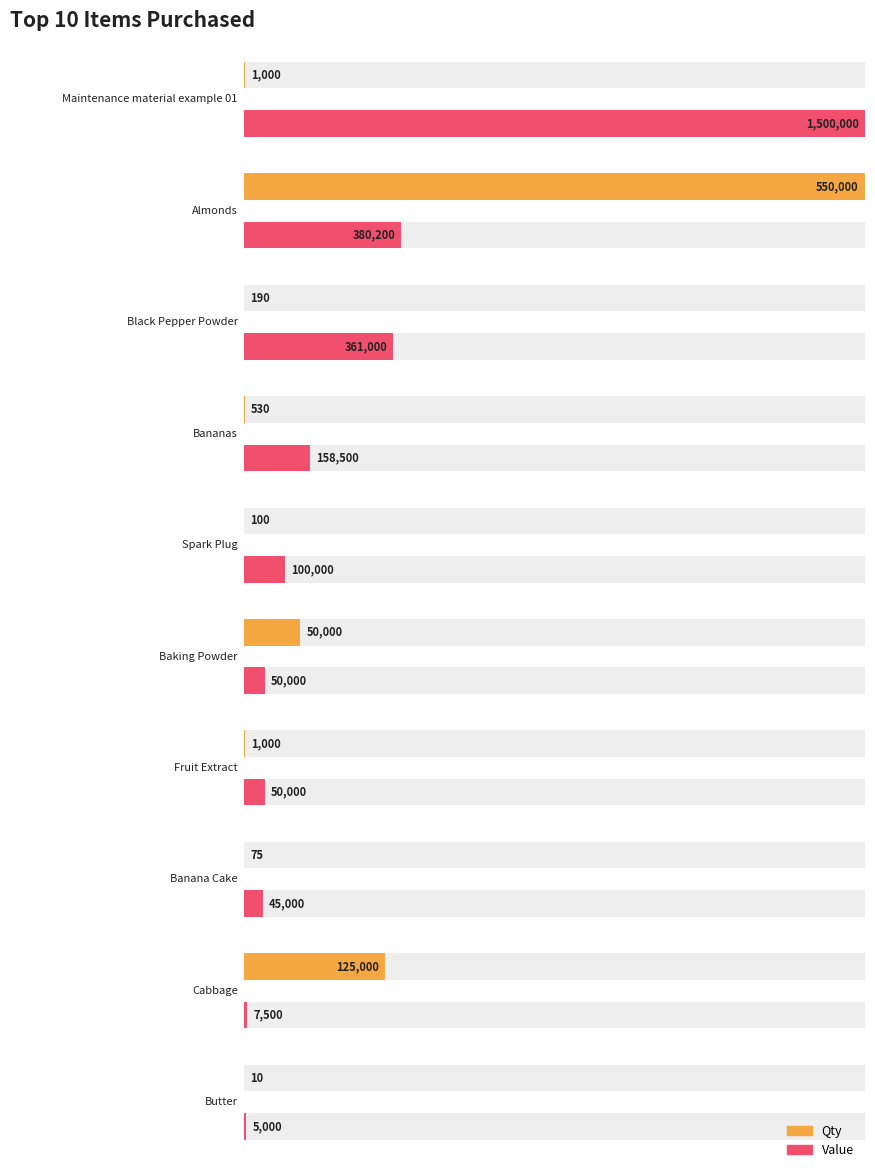

What position from the left is Spark Plug?

5